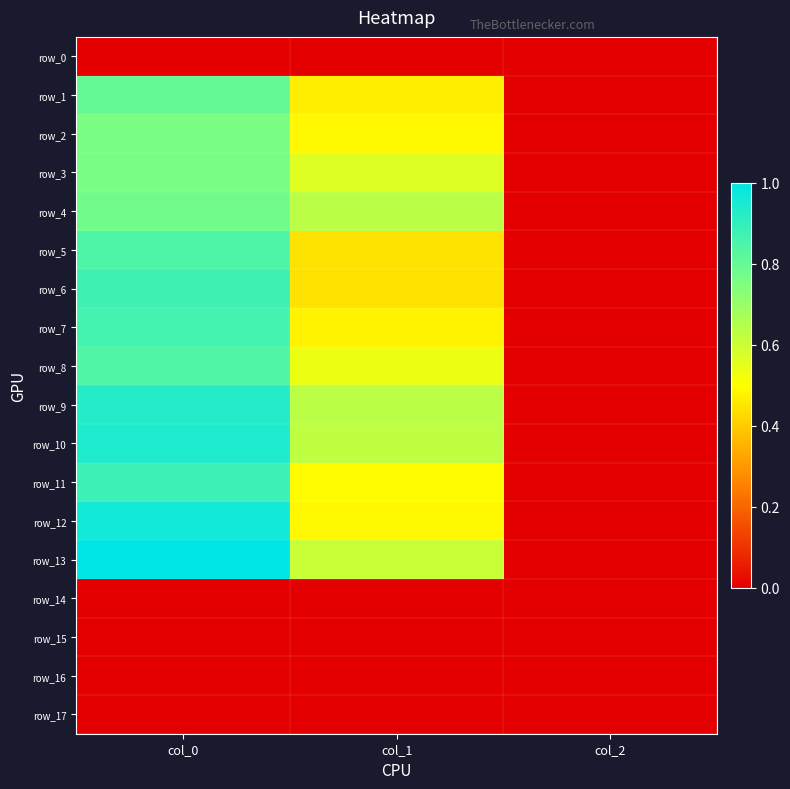

What is the difference between the maximum and minimum values in the row_8 series?

0.8